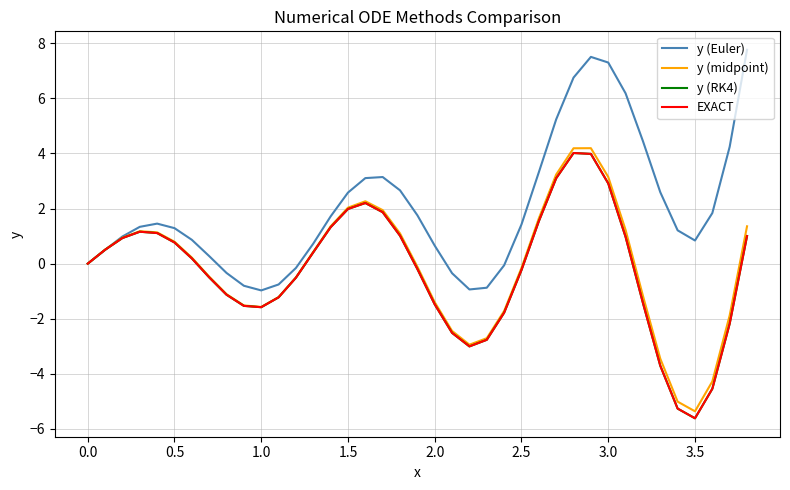

Which series has the largest total across all categories?

y (Euler)